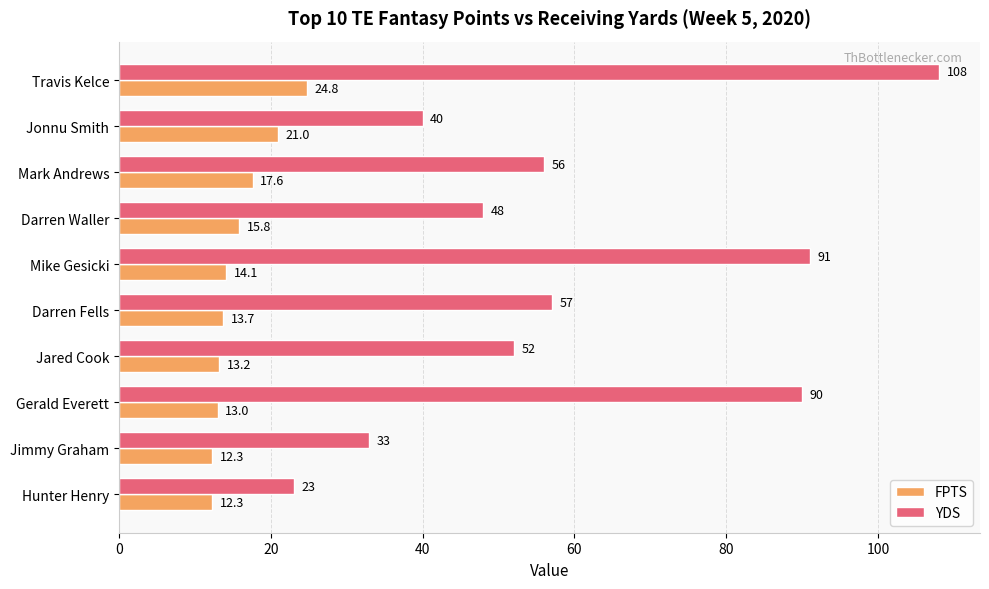

At how many categories does at least one series exceed 83?

3